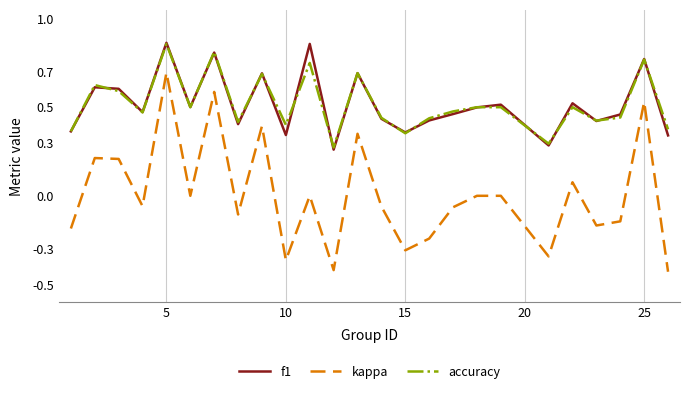

True or false: f1 and kappa intersect in this chart.

False